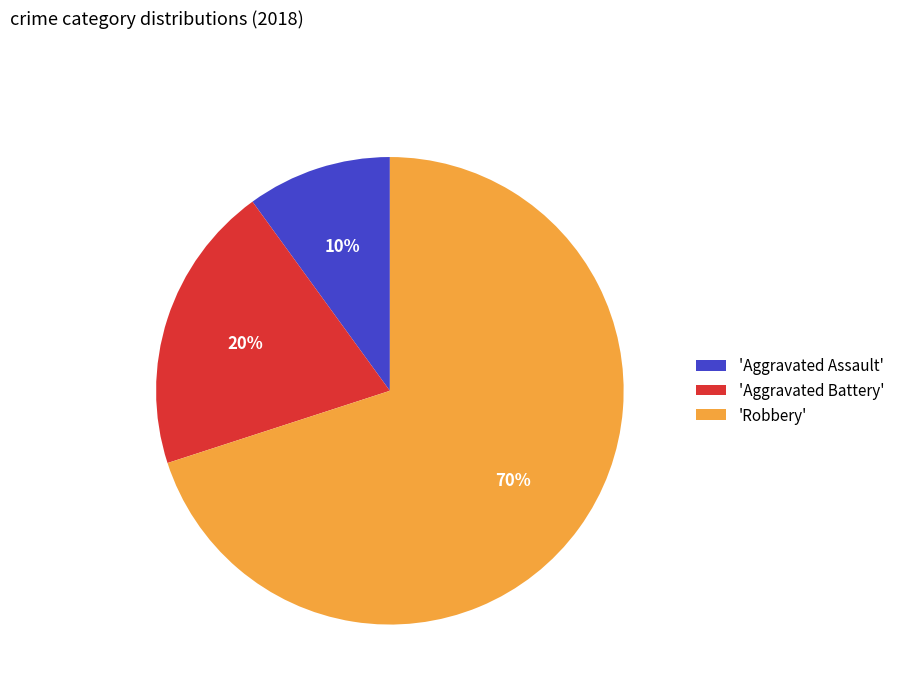

How many slices are in this pie chart?

3